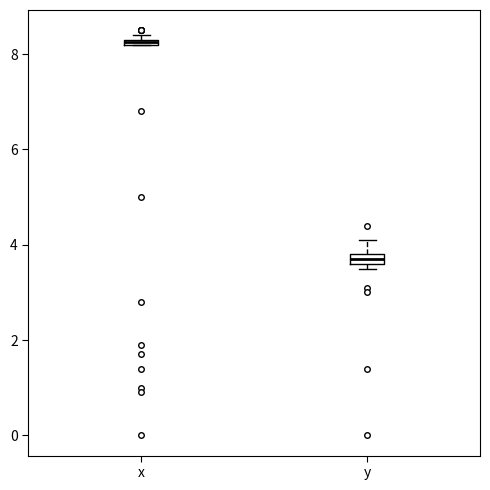

Which box has the lowest median line?

y